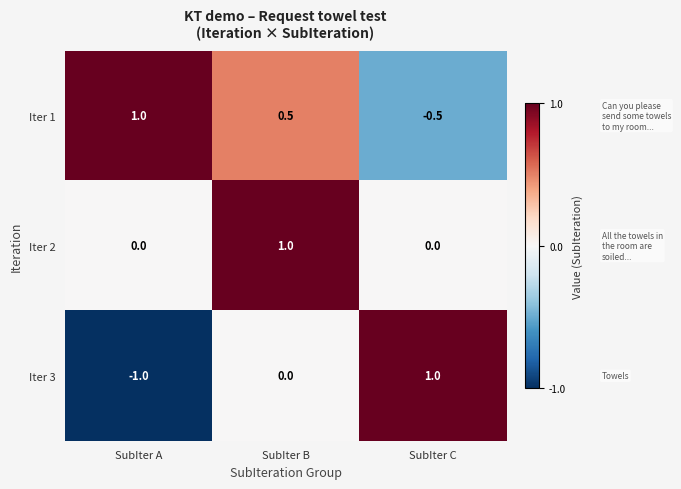

The value of Iter 2 at SubIter C is -0.5. True or false?

False